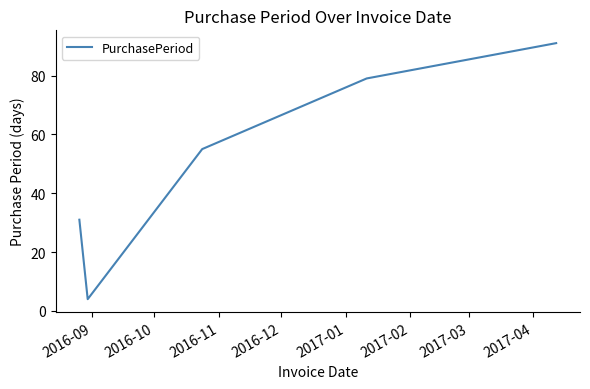

True or false: the data has more than 1 interior local peaks.

False